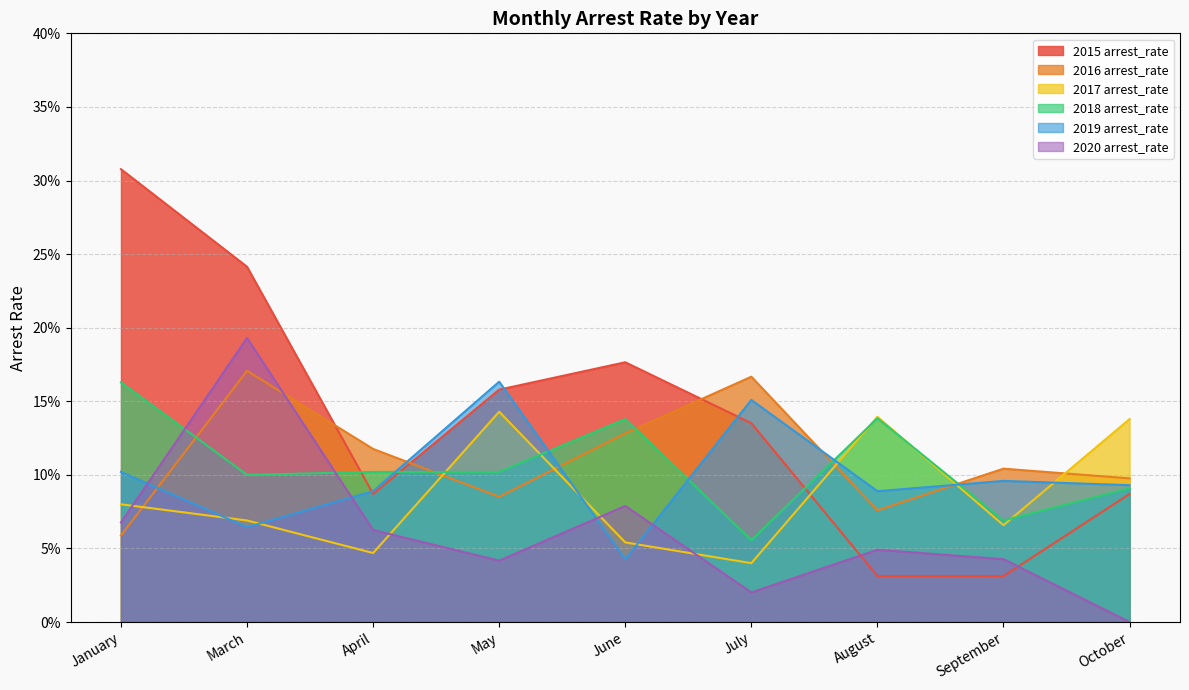

The value of 2017 arrest_rate at March is 0.1. True or false?

True